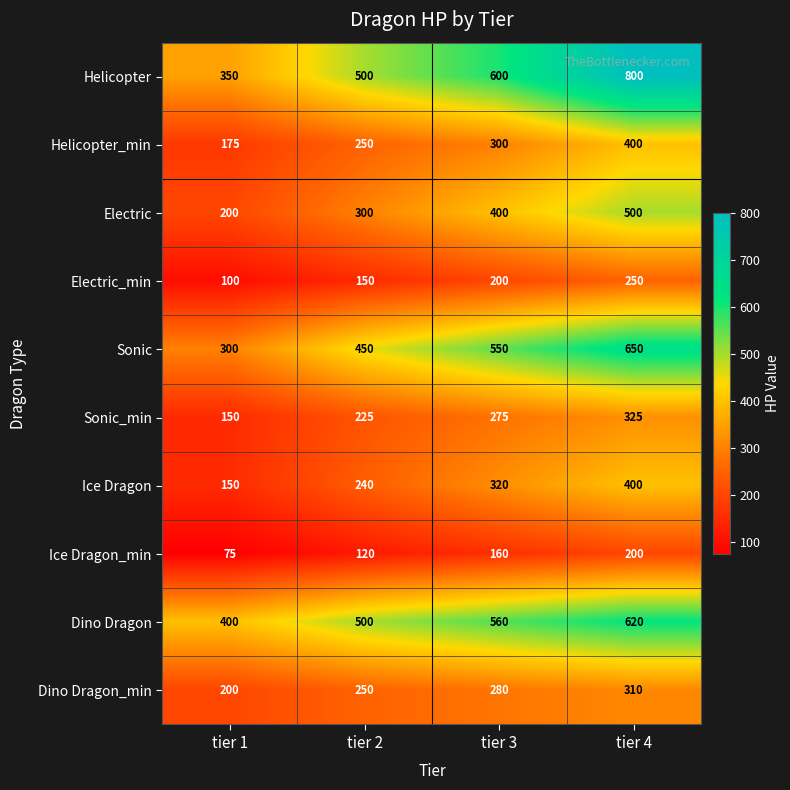

Which series has the largest total across all categories?

Helicopter